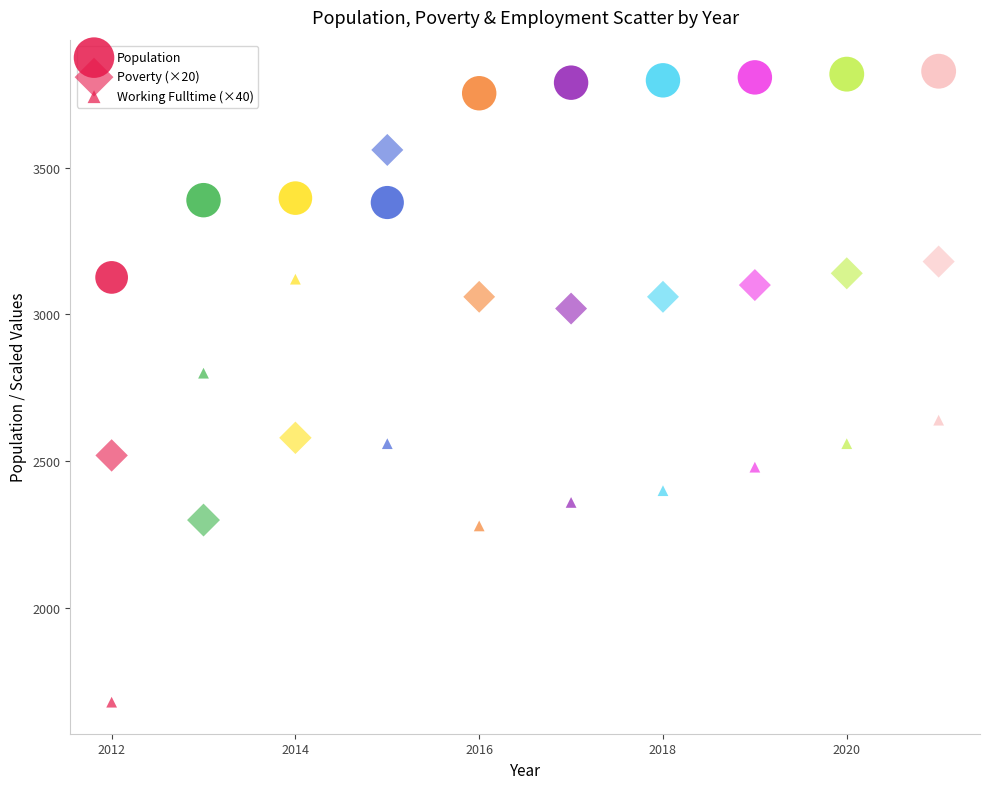

How many data points are displayed?

30